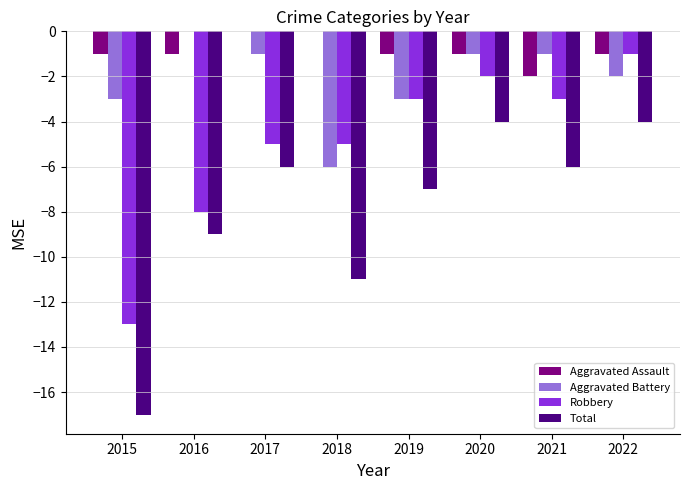

True or false: Total has a value of -6 at 2017.

True